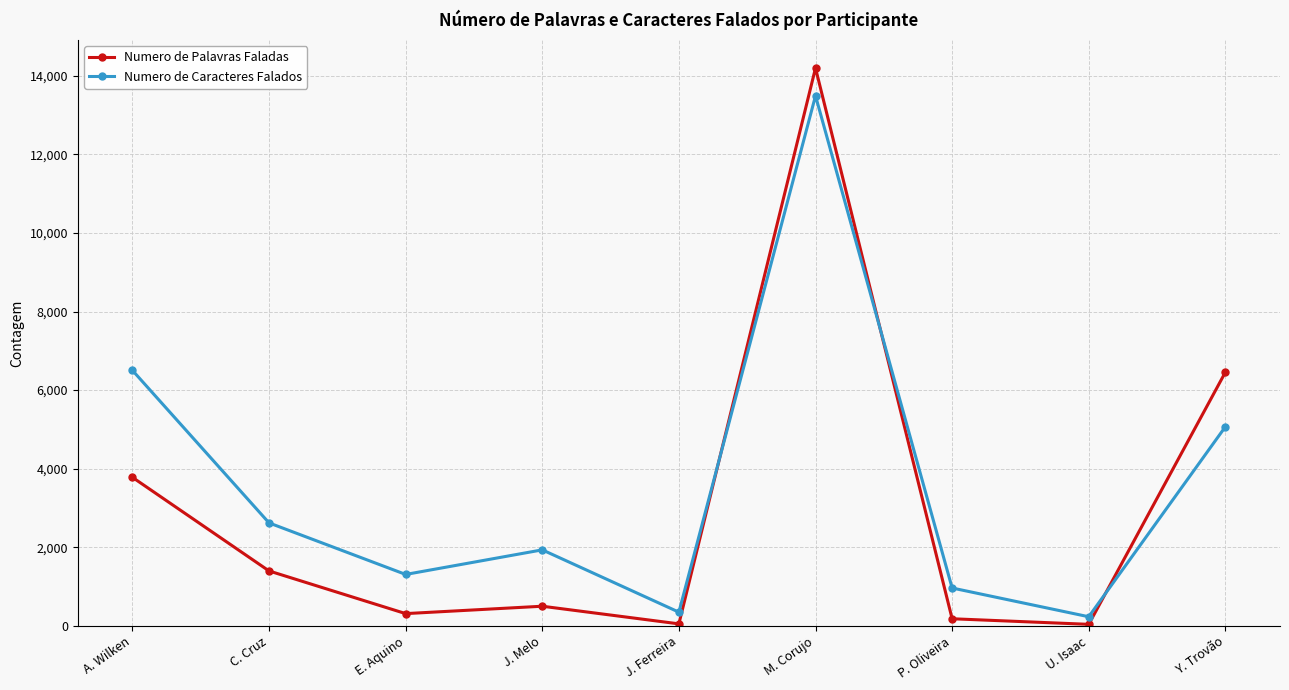

Between which two adjacent categories do Numero de Caracteres Falados and Numero de Palavras Faladas first intersect?

J. Ferreira and M. Corujo